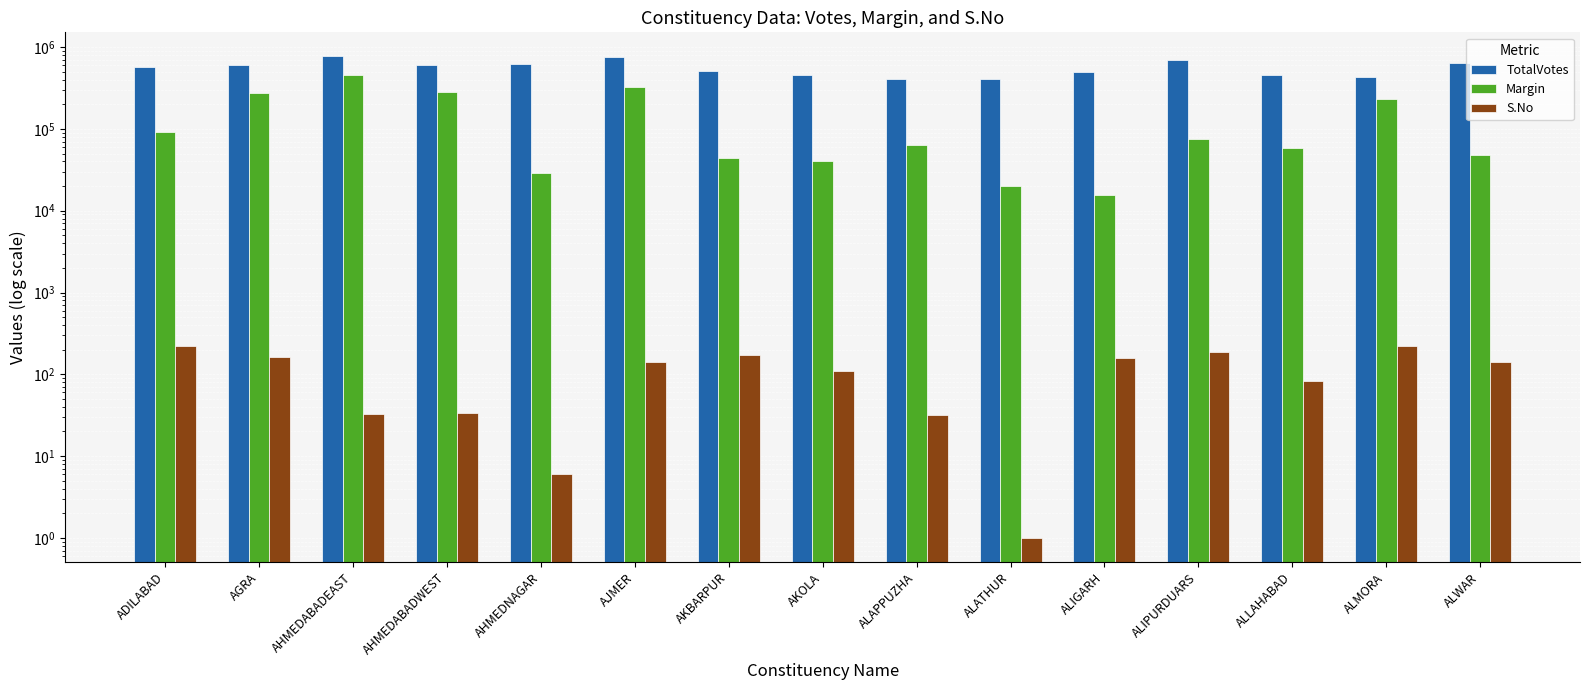

What is the spread (max minus min) of values at ALMORA?

428948